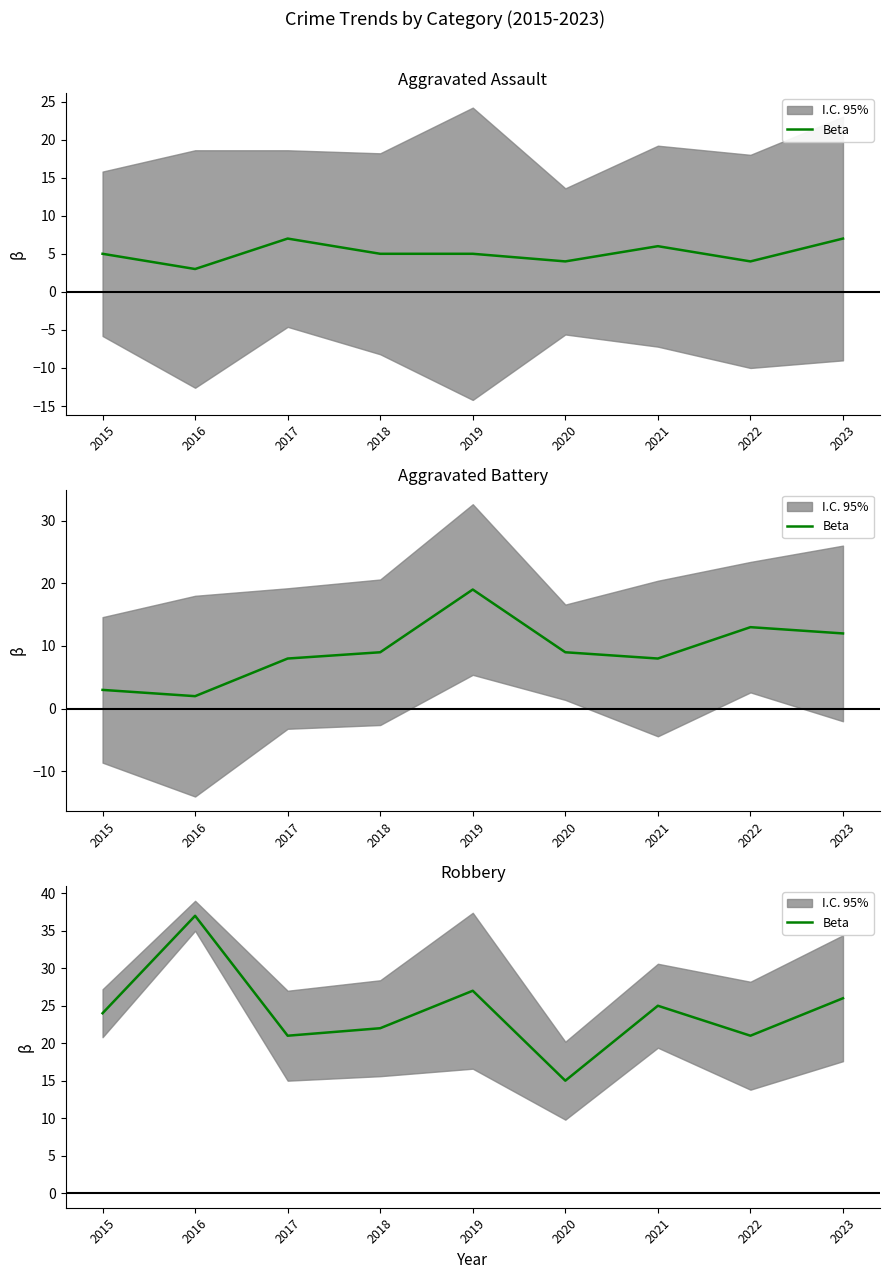

What is the difference between the values at 2021 and 2017?

4